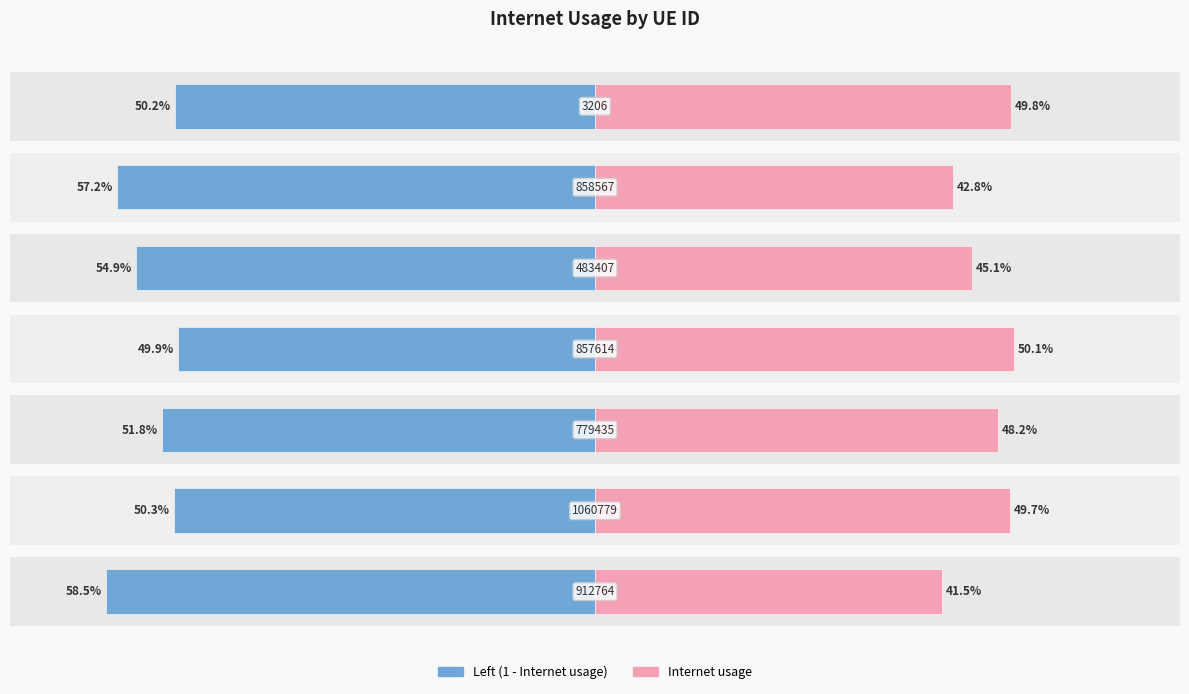

How many groups of bars are there?

7